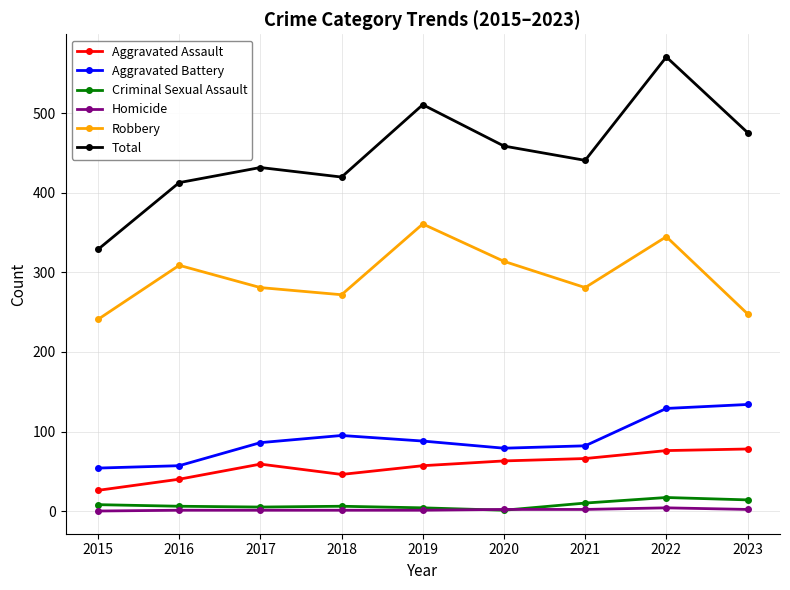

True or false: Total and Aggravated Assault cross at least once.

False